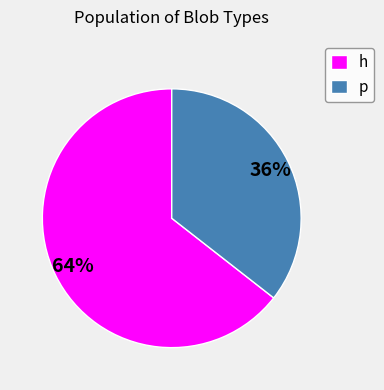

Rank the categories by value from highest to lowest.

h, p